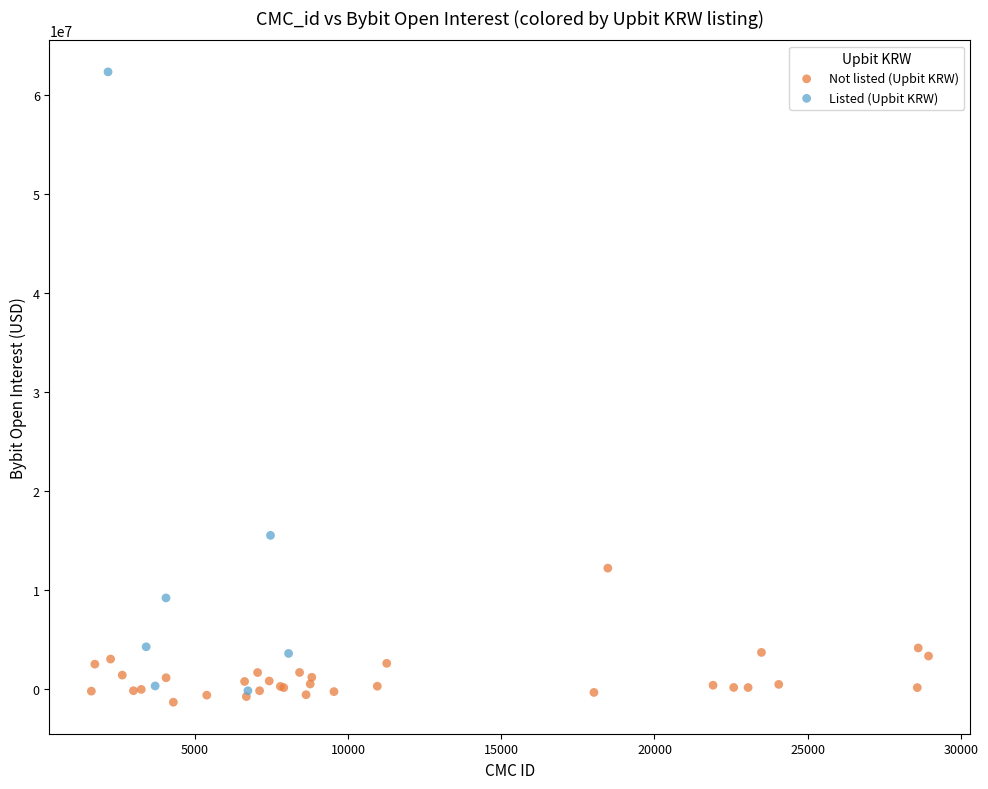

Which series contains the highest Y value?

Listed (Upbit KRW)